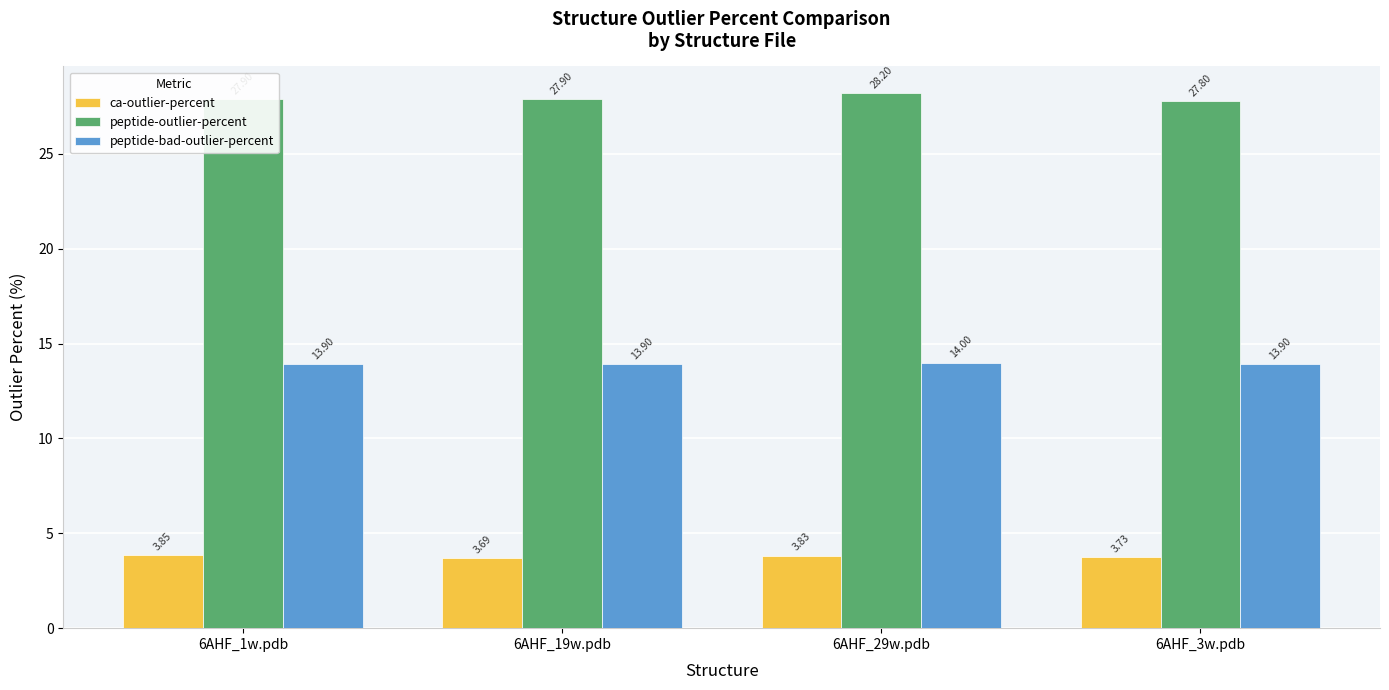

At how many categories does at least one series exceed 25?

4